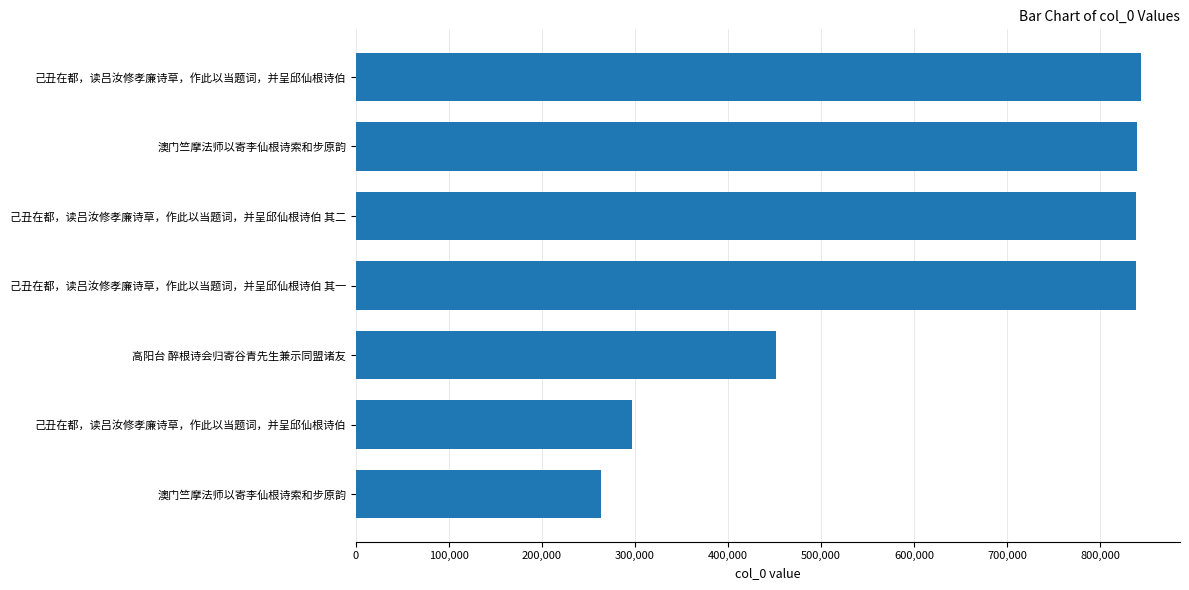

How many bars are there in total?

7